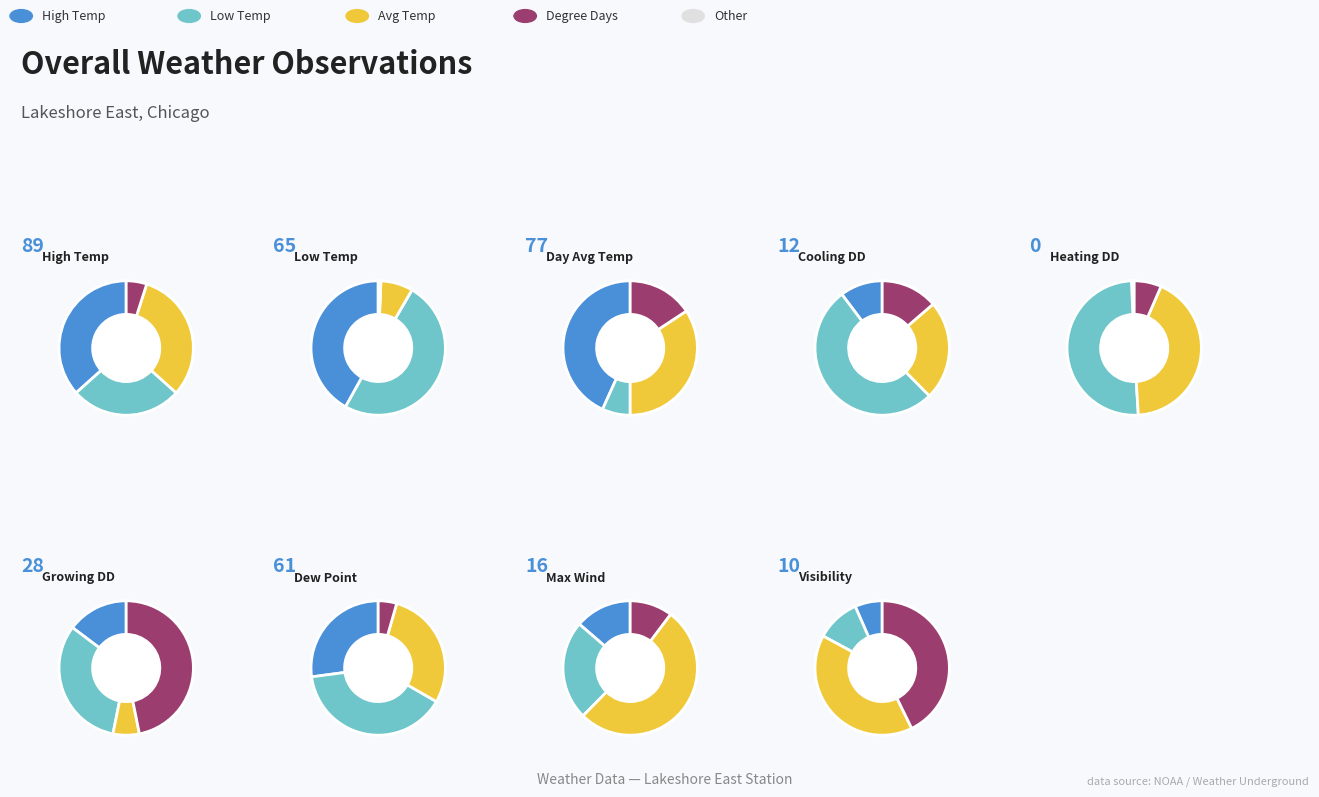

To the nearest percent, what is the difference between the largest and smallest slice percentages?

25%